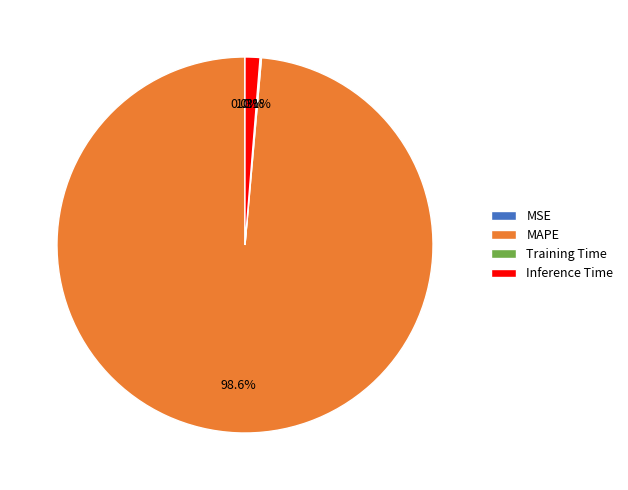

How much of the chart is everything except Inference Time?

98.7%